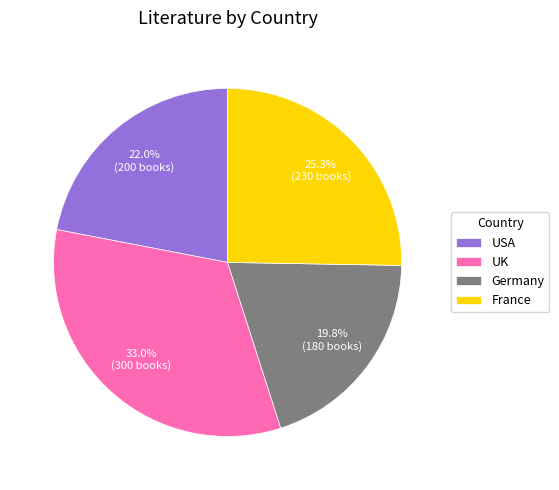

How much of the chart is everything except USA?

78.0%